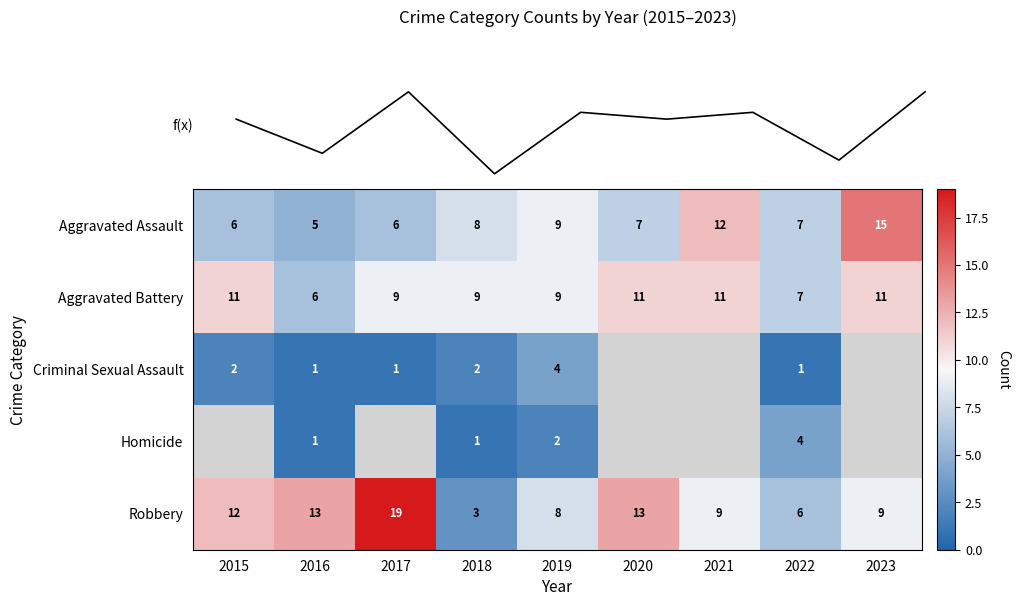

The Aggravated Assault series shows 1 at 2015. True or false?

False